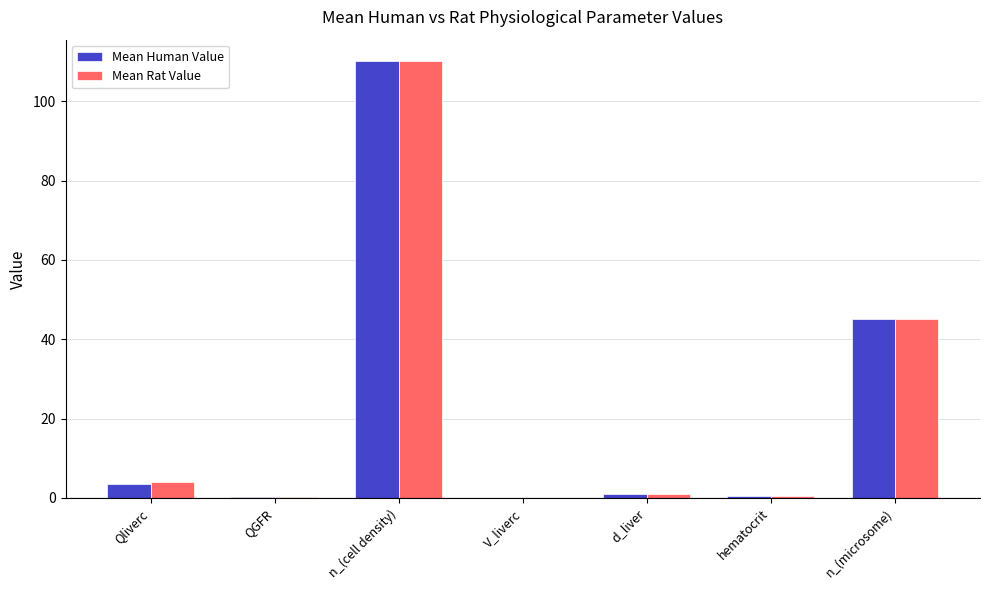

Which category has the highest value across all series?

n_(cell density)